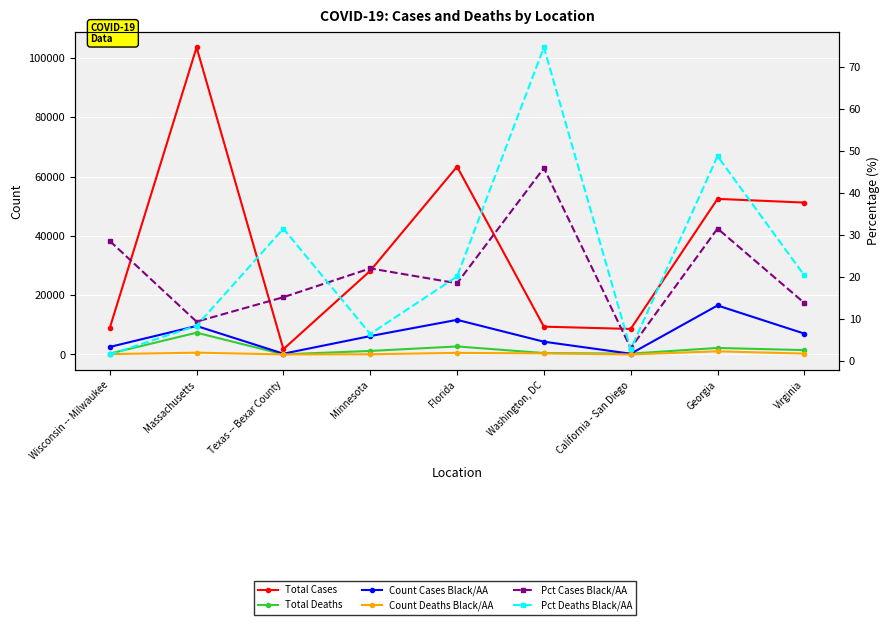

Is the value of Total Deaths at Wisconsin -- Milwaukee greater than the value of Count Cases Black/AA at Texas -- Bexar County?

Yes